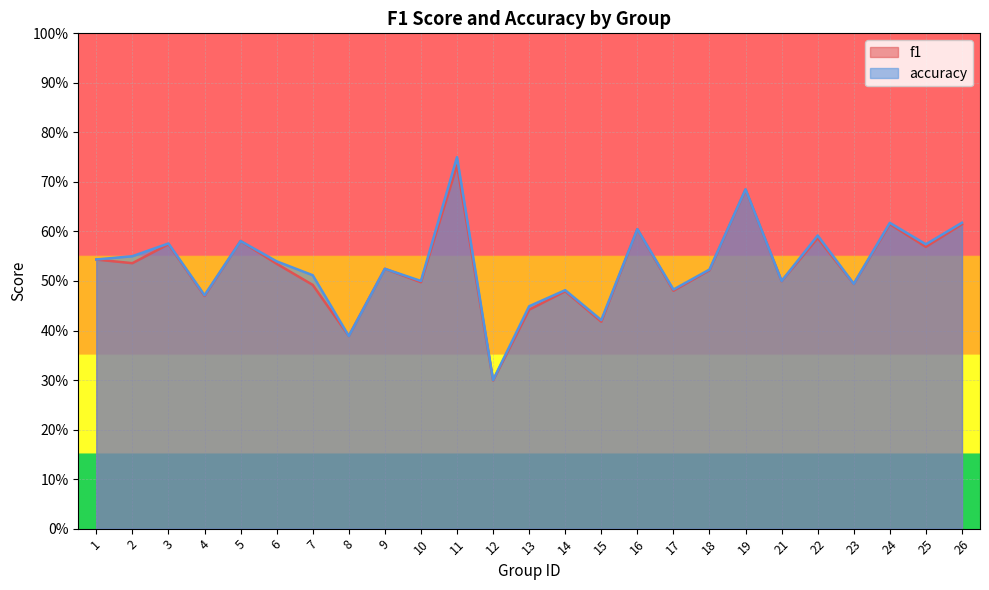

Is it true that f1 equals 0.6 at 15?

False